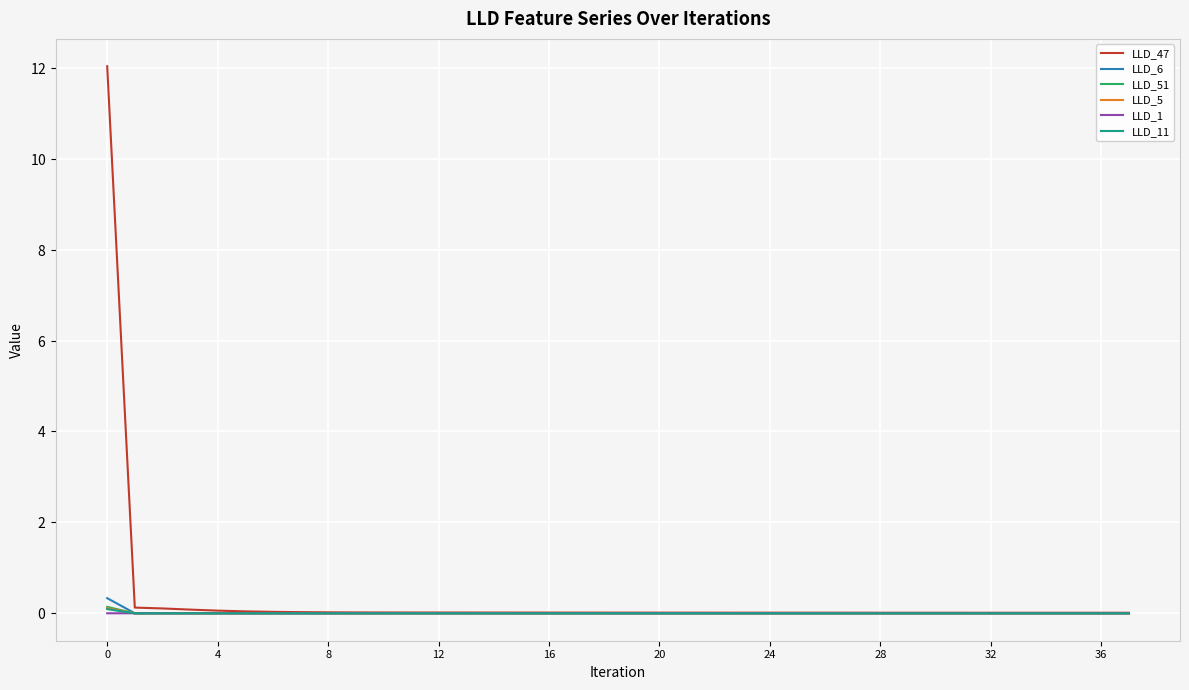

Reading right to left, what are all the values shown in this chart?

LLD_47: 0.0	0.0	0.0	0.0	0.0	0.0	0.0	0.0	0.0	0.0	0.0	0.0	0.0	0.0	0.0	0.0	0.0	0.0	0.0	0.0	0.0	0.0	0.0	0.0	0.0	0.0	0.0	0.0	0.0	0.0	0.0	0.0	0.0	0.1	0.1	0.1	0.1	12.0
LLD_6: -0.0	-0.0	-0.0	-0.0	-0.0	-0.0	-0.0	-0.0	-0.0	-0.0	-0.0	-0.0	-0.0	-0.0	-0.0	-0.0	-0.0	-0.0	-0.0	-0.0	-0.0	-0.0	-0.0	-0.0	-0.0	-0.0	-0.0	-0.0	0.0	0.0	0.0	0.0	0.0	0.0	0.0	0.0	0.0	0.3
LLD_51: 0.0	0.0	0.0	0.0	0.0	0.0	0.0	0.0	0.0	0.0	0.0	0.0	0.0	0.0	0.0	0.0	0.0	0.0	0.0	0.0	0.0	0.0	0.0	0.0	0.0	0.0	0.0	-0.0	-0.0	-0.0	-0.0	-0.0	-0.0	-0.0	0.0	0.0	-0.0	0.1
LLD_5: 0.0	0.0	0.0	0.0	0.0	0.0	0.0	0.0	0.0	0.0	0.0	0.0	0.0	0.0	0.0	0.0	0.0	0.0	0.0	0.0	0.0	0.0	0.0	0.0	0.0	0.0	0.0	0.0	0.0	0.0	0.0	0.0	0.0	0.0	0.0	0.0	0.0	0.1
LLD_1: 0.0	0.0	0.0	0.0	0.0	0.0	0.0	0.0	0.0	0.0	0.0	0.0	0.0	0.0	0.0	0.0	0.0	0.0	0.0	0.0	0.0	0.0	0.0	0.0	0.0	0.0	0.0	0.0	0.0	0.0	0.0	0.0	0.0	0.0	0.0	0.0	0.0	0.0
LLD_11: 0.0	0.0	0.0	0.0	0.0	0.0	0.0	0.0	0.0	0.0	0.0	0.0	0.0	0.0	0.0	0.0	0.0	0.0	0.0	0.0	0.0	0.0	0.0	0.0	0.0	0.0	0.0	0.0	0.0	0.0	0.0	0.0	0.0	0.0	0.0	0.0	0.0	0.1